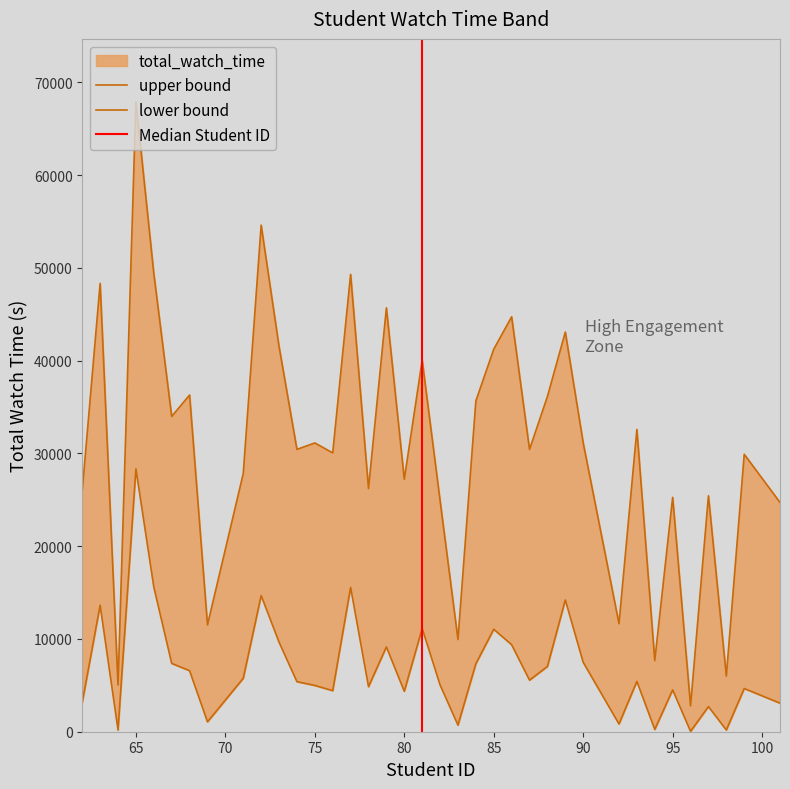

How many data points does each series have?

37